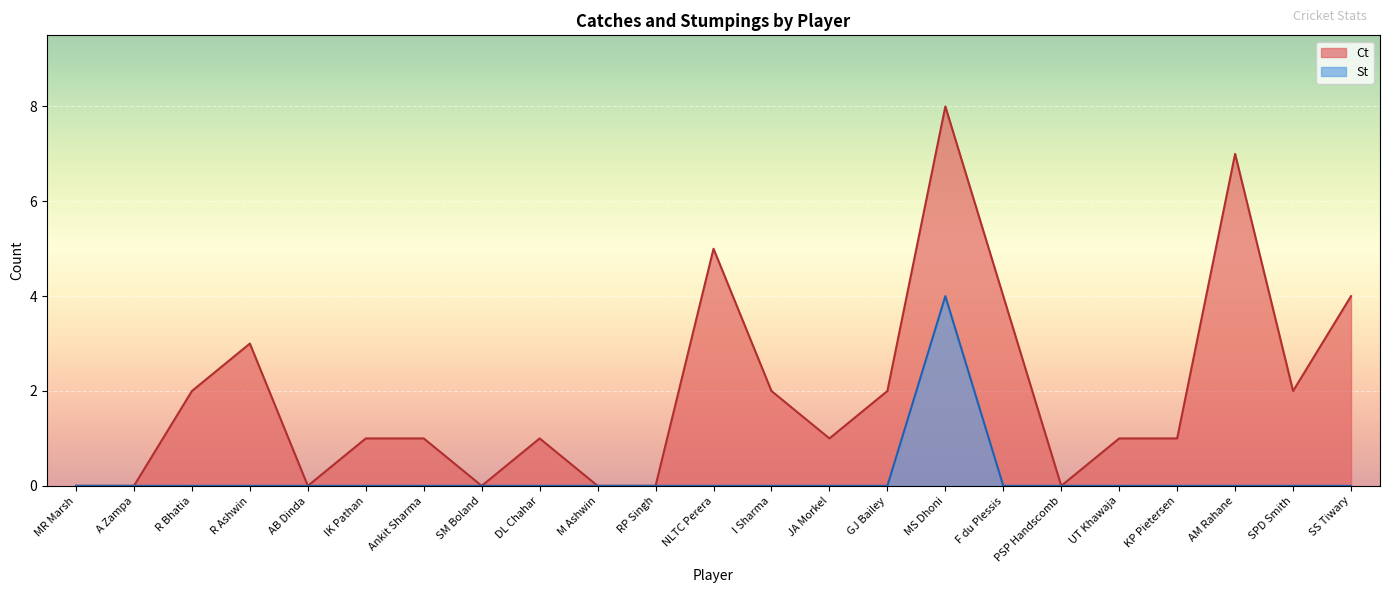

What is the value of the Ct point at the 19th from the left?

1